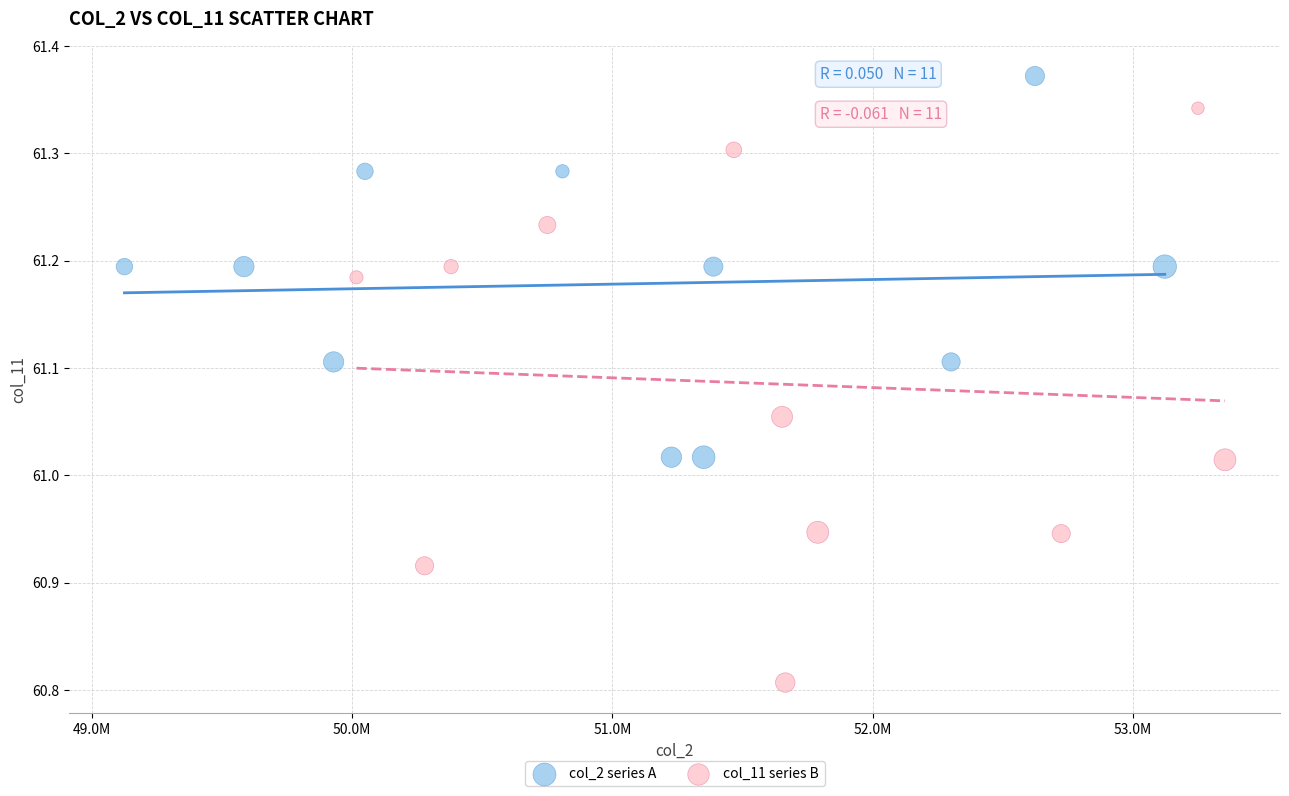

Which series reaches the minimum Y coordinate?

col_11 series B